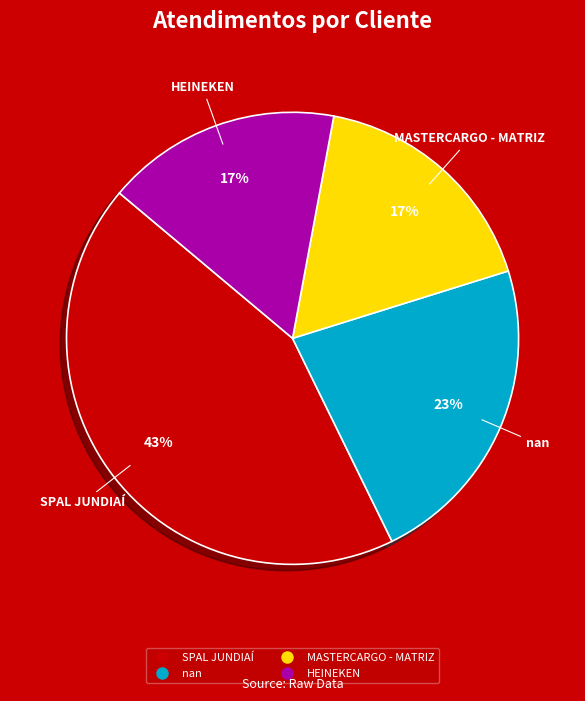

True or false: MASTERCARGO - MATRIZ accounts for 3% of the total.

False